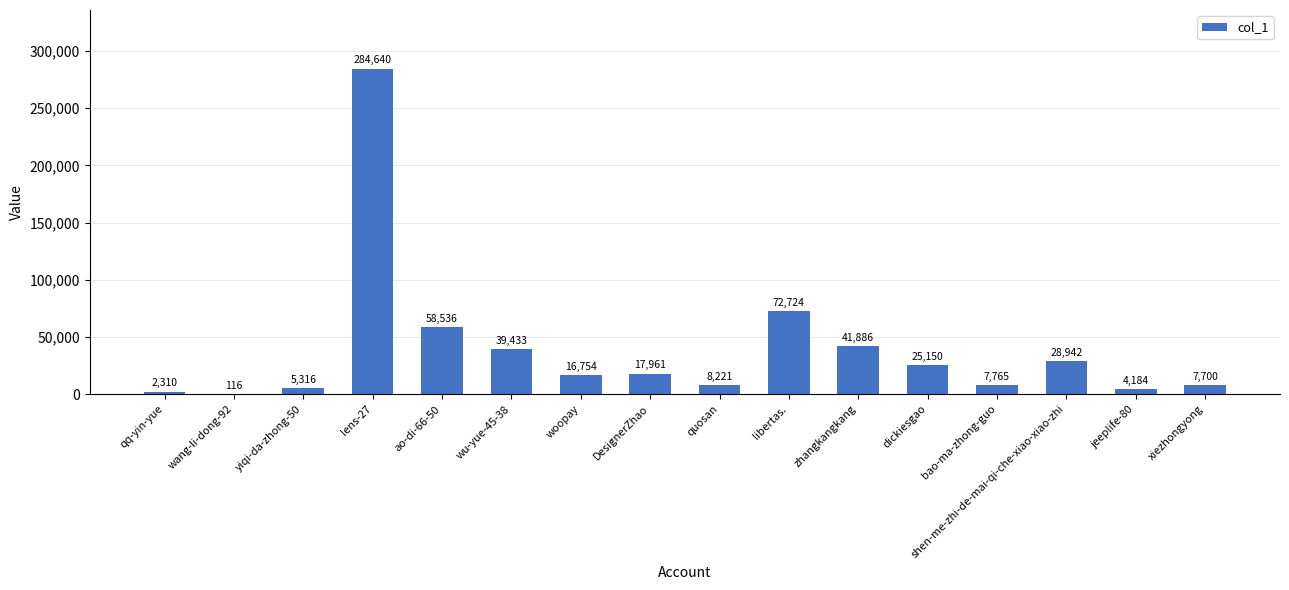

What is the sum of the values at shen-me-zhi-de-mai-qi-che-xiao-xiao-zhi and DesignerZhao?

46903